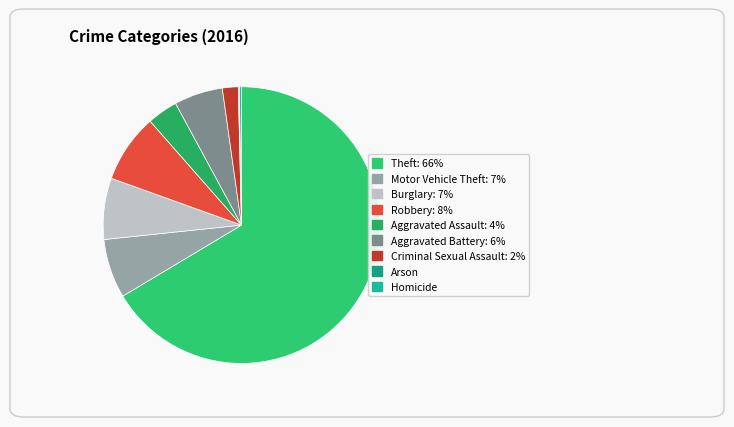

To the nearest percent, what portion does Robbery represent?

8%